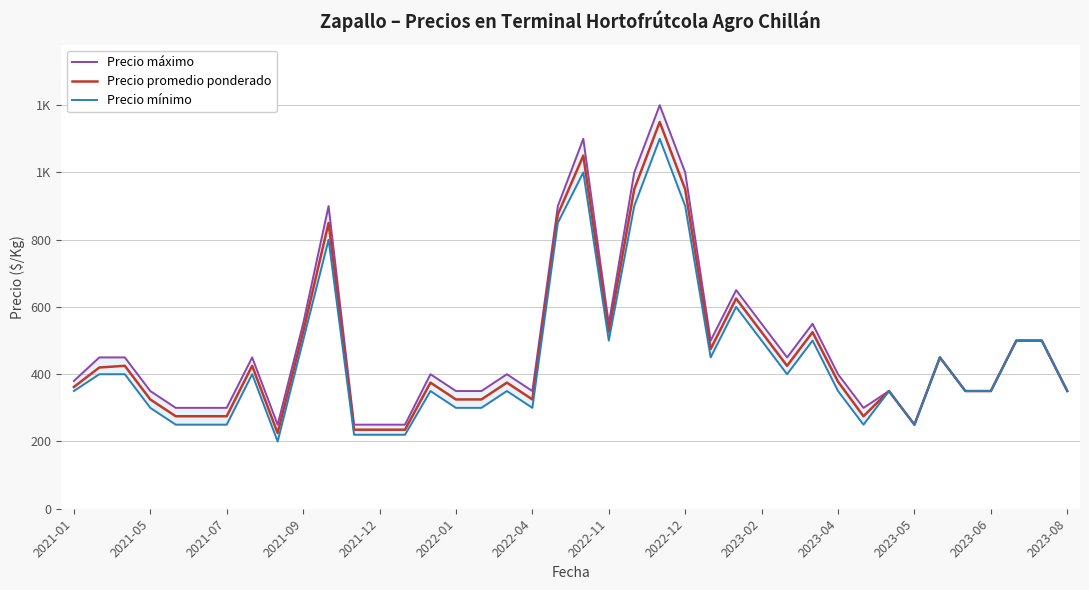

Between 2022-12 and 21, which series saw the biggest shift?

Precio máximo